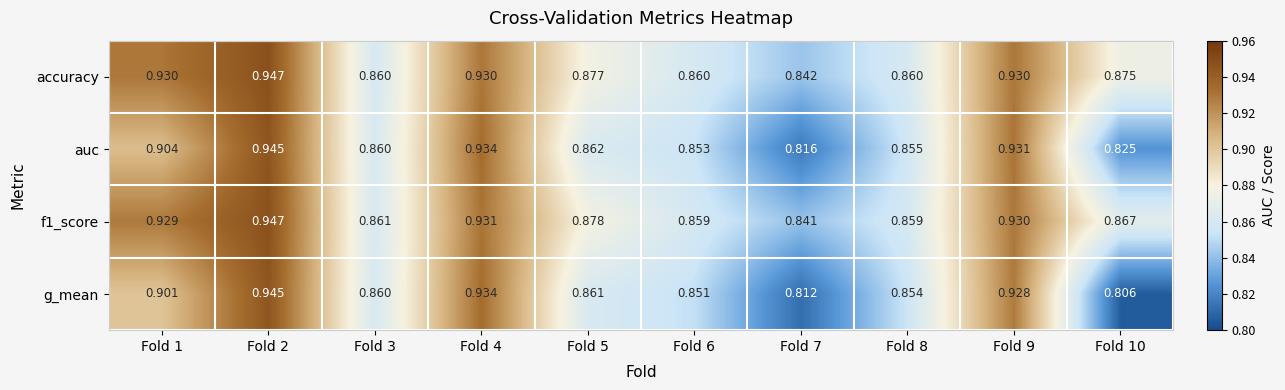

Which series has the largest total across all categories?

accuracy